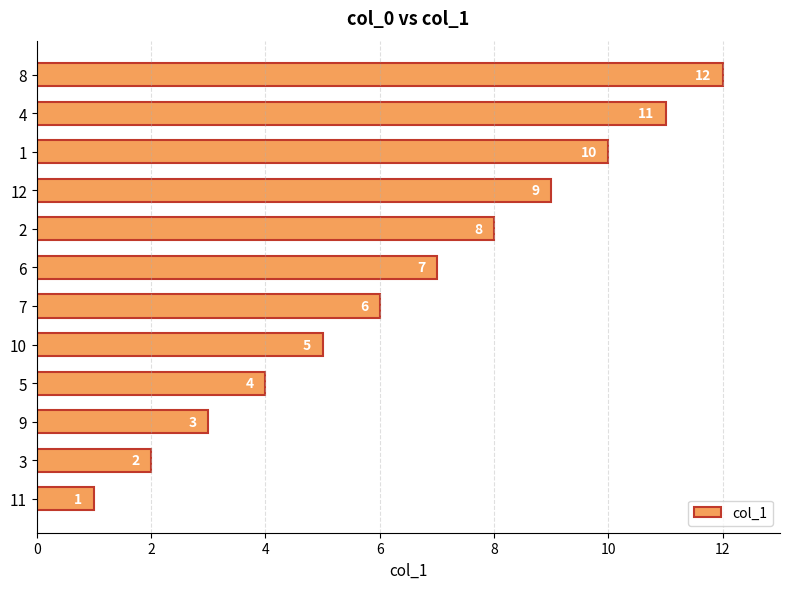

What is the change in value from 10 to 8?

+7